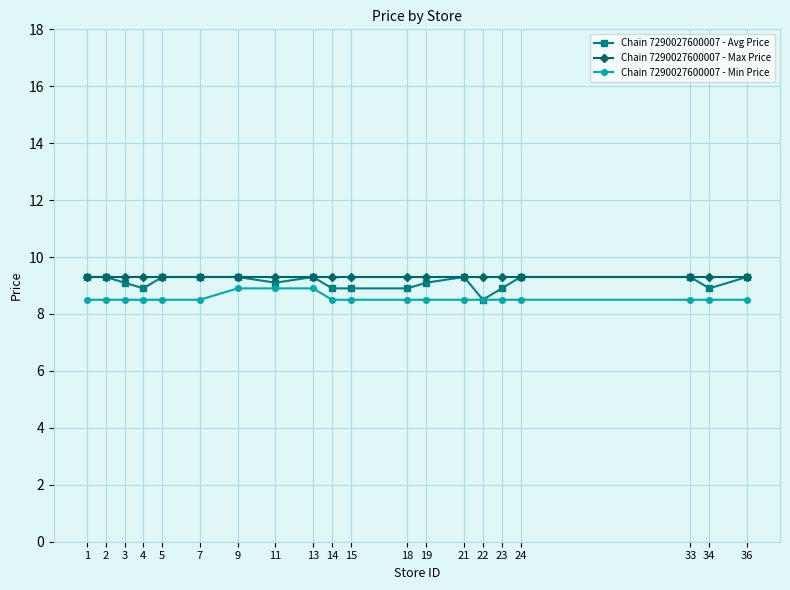

The value of Chain 7290027600007 - Max Price at 5 is 4.9. True or false?

False